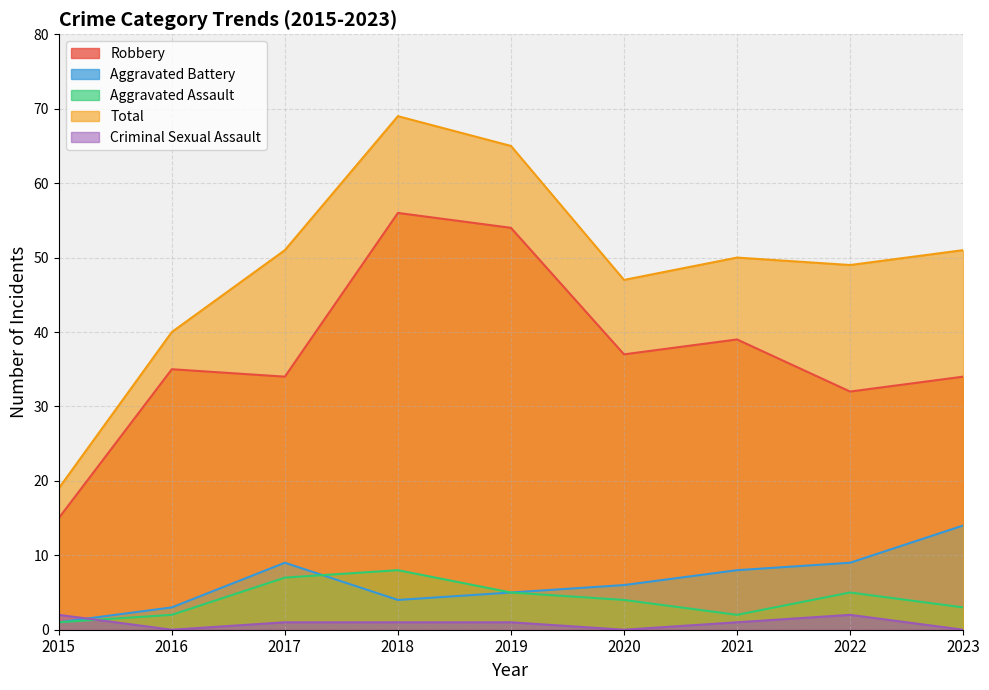

Reading left to right, what are all the values shown in this chart?

Aggravated Assault: 2015=1	2016=2	2017=7	2018=8	2019=5	2020=4	2021=2	2022=5	2023=3
Aggravated Battery: 2015=1	2016=3	2017=9	2018=4	2019=5	2020=6	2021=8	2022=9	2023=14
Criminal Sexual Assault: 2015=2	2016=0	2017=1	2018=1	2019=1	2020=0	2021=1	2022=2	2023=0
Robbery: 2015=15	2016=35	2017=34	2018=56	2019=54	2020=37	2021=39	2022=32	2023=34
Total: 2015=19	2016=40	2017=51	2018=69	2019=65	2020=47	2021=50	2022=49	2023=51